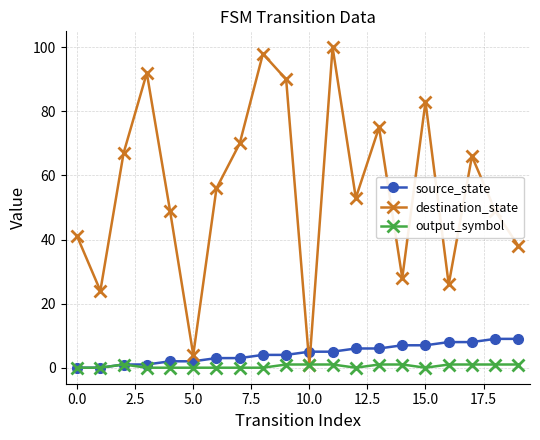

List the series in order of their peak value, lowest first.

output_symbol, source_state, destination_state